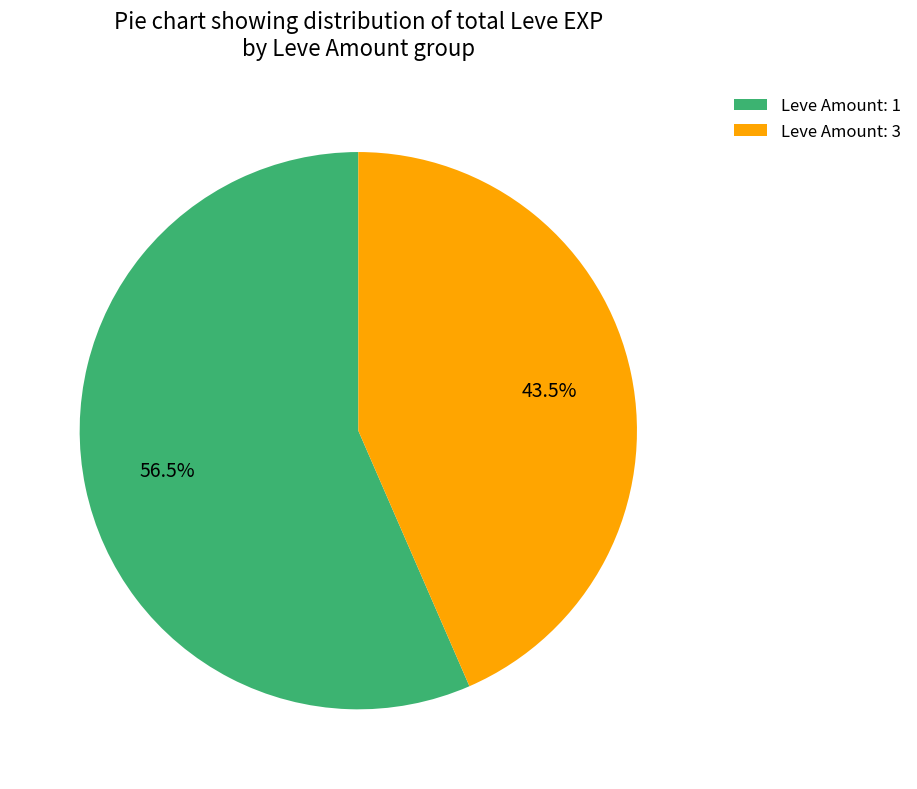

How many segments does this pie chart have?

2